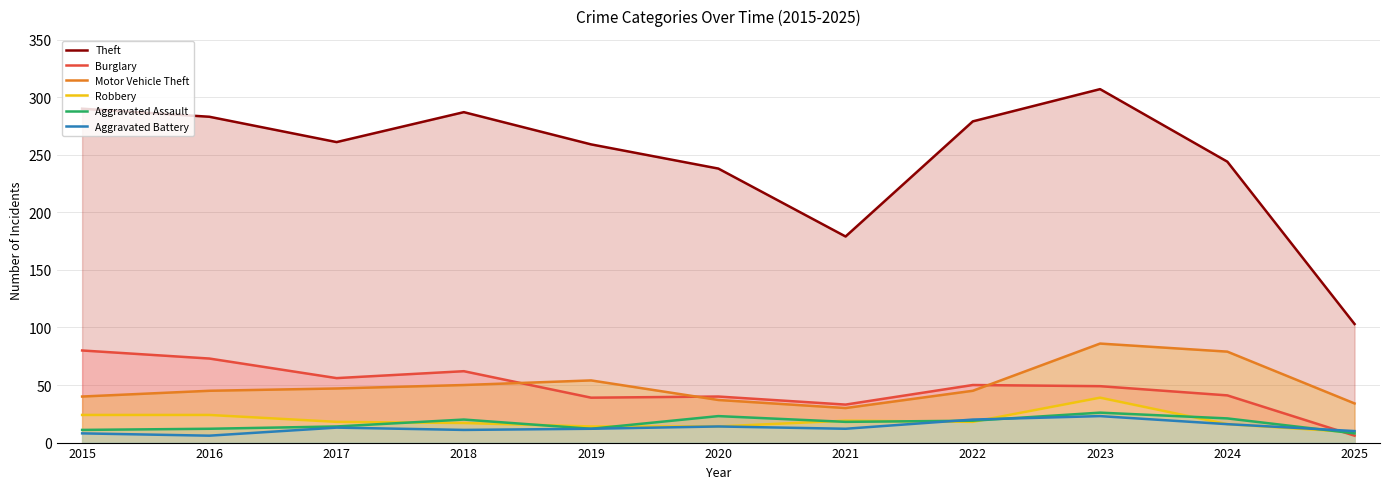

Which series has the widest spread of values?

Theft